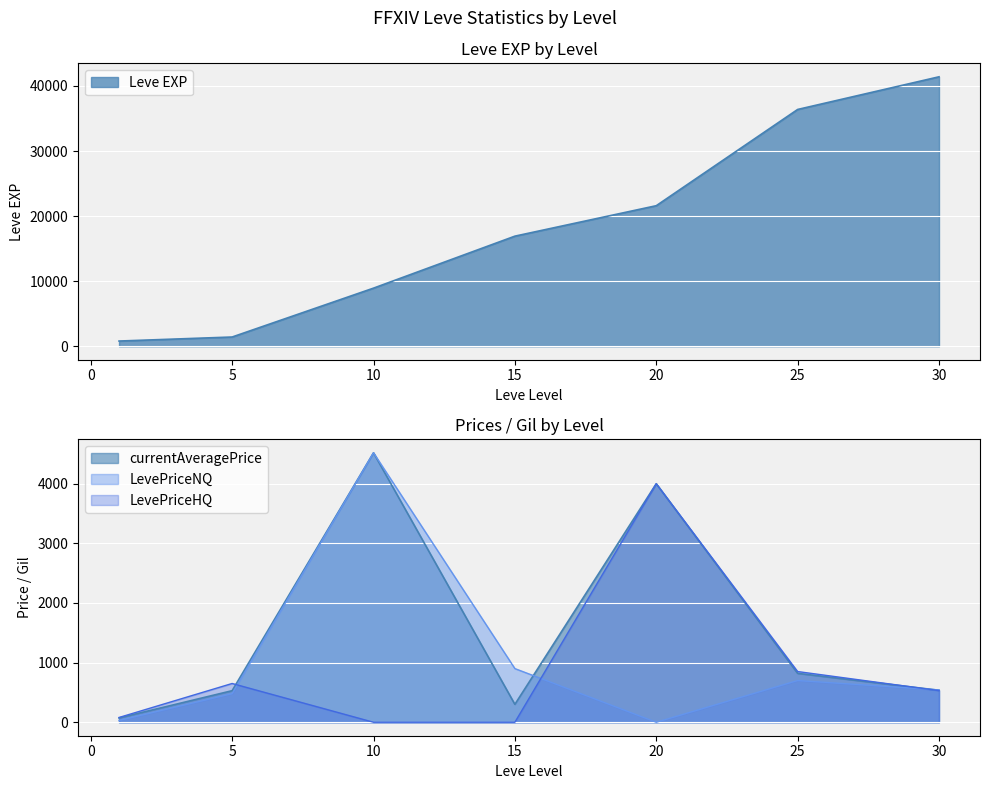

True or false: Leve EXP and LevePriceNQ cross at least once.

False